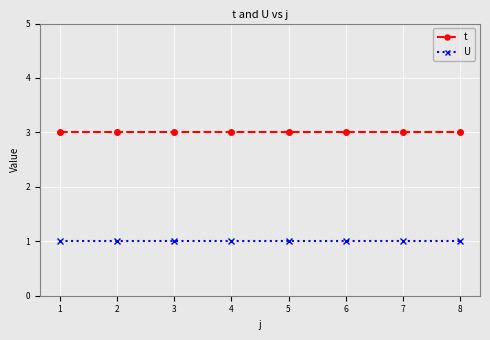

Reading left to right, list all the values displayed in this chart.

t: 1=3	2=3	3=3	4=3	5=3	6=3	7=3	8=3
U: 1=1	2=1	3=1	4=1	5=1	6=1	7=1	8=1